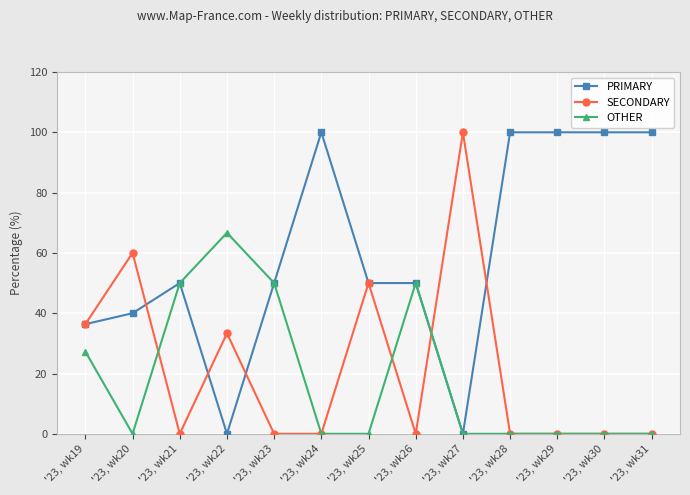

What is the highest value of the OTHER series?

66.7